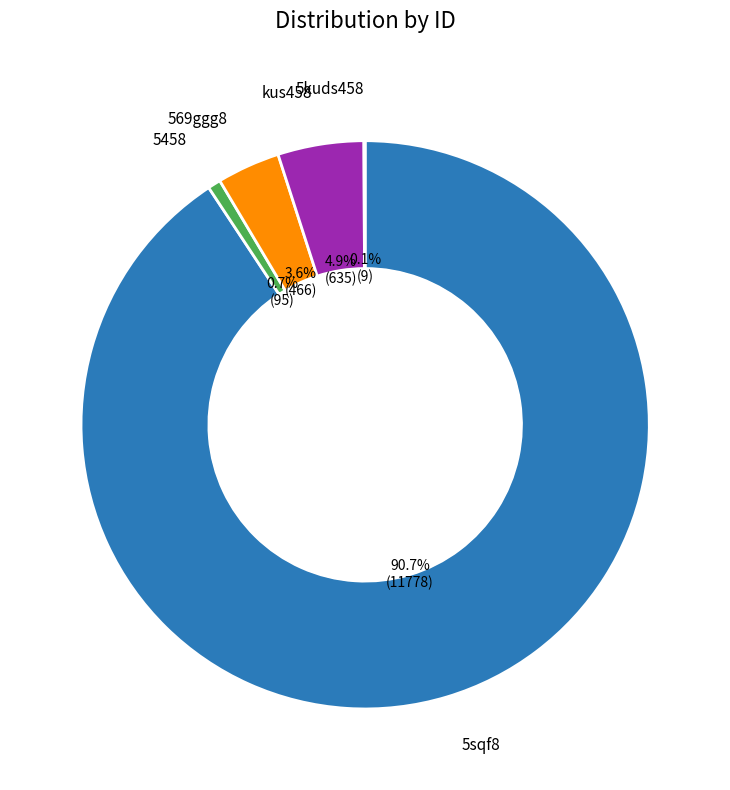

Does any single category account for the majority?

Yes